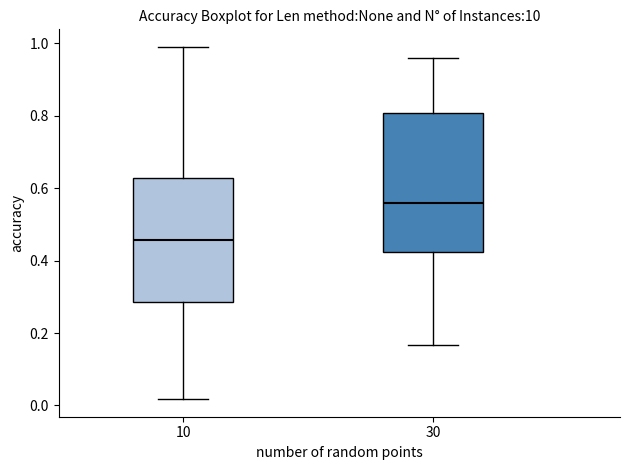

Where is the upper edge of the box at x = 10 on the y-axis? The values are not printed on the chart, so give them approximately, as read against the axis.

0.62